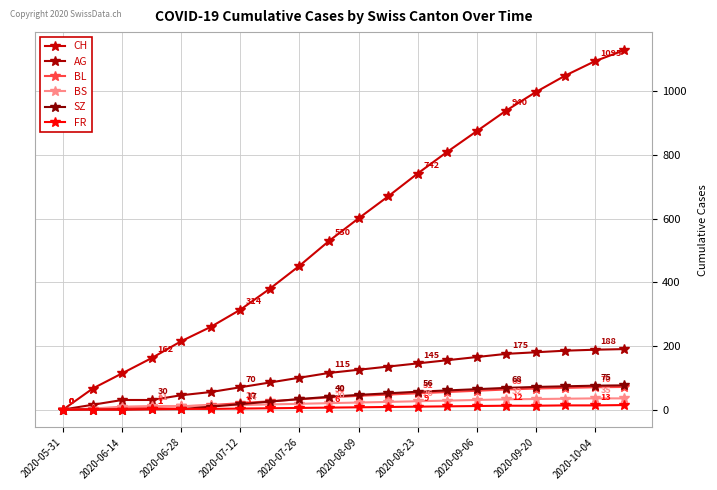

Does the chart have visible grid lines?

Yes